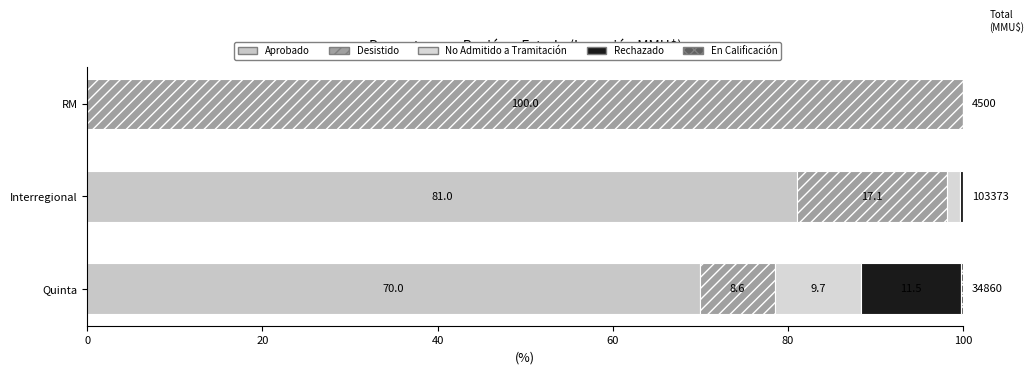

What is the average value of the Aprobado series?

50.3